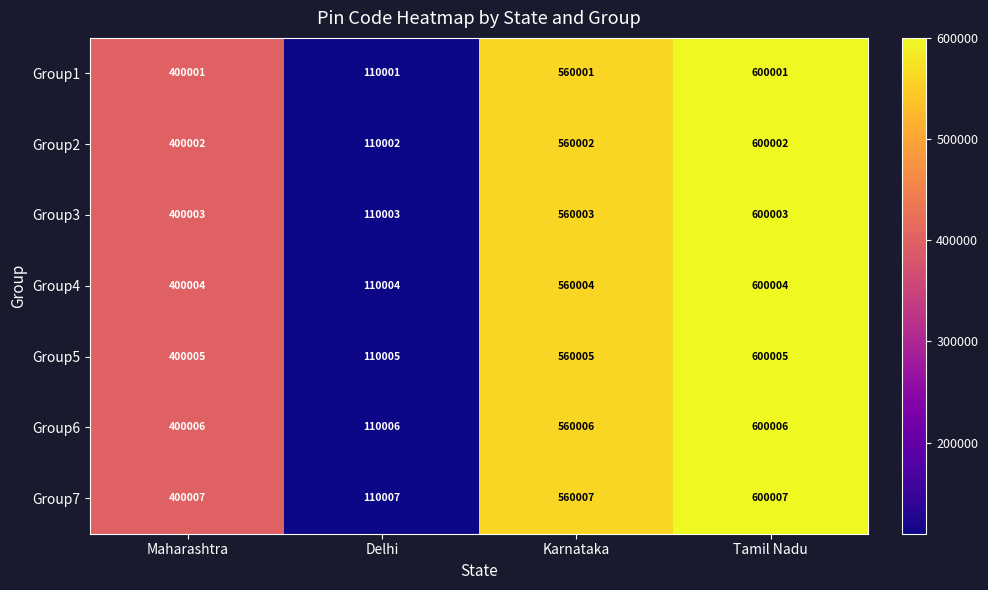

Rank the series by their average value, from highest to lowest.

Group7, Group6, Group5, Group4, Group3, Group2, Group1